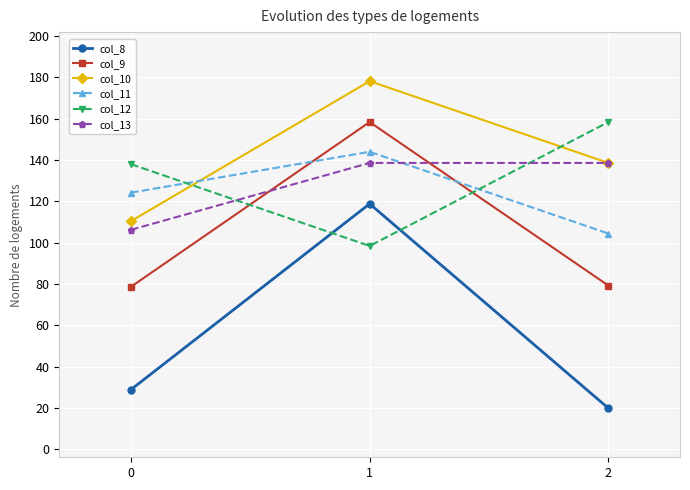

What is the difference between the col_10 values at 2 and 0?

28.2